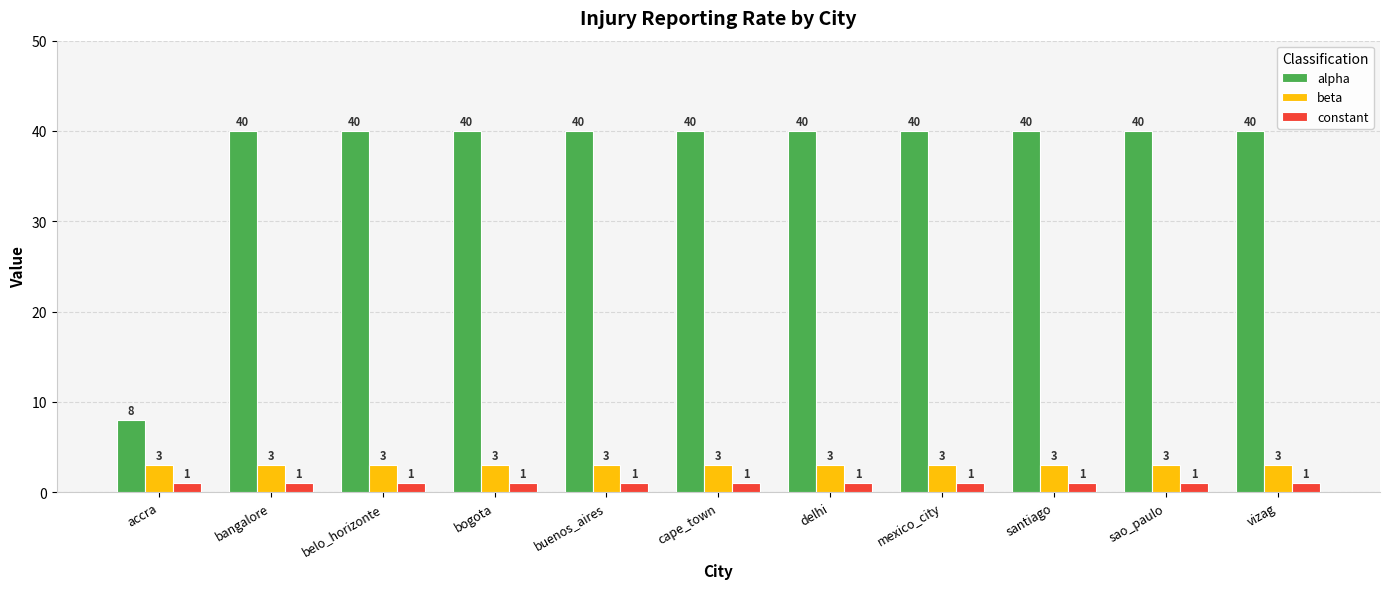

Rank the series by their maximum value, from lowest to highest.

constant, beta, alpha